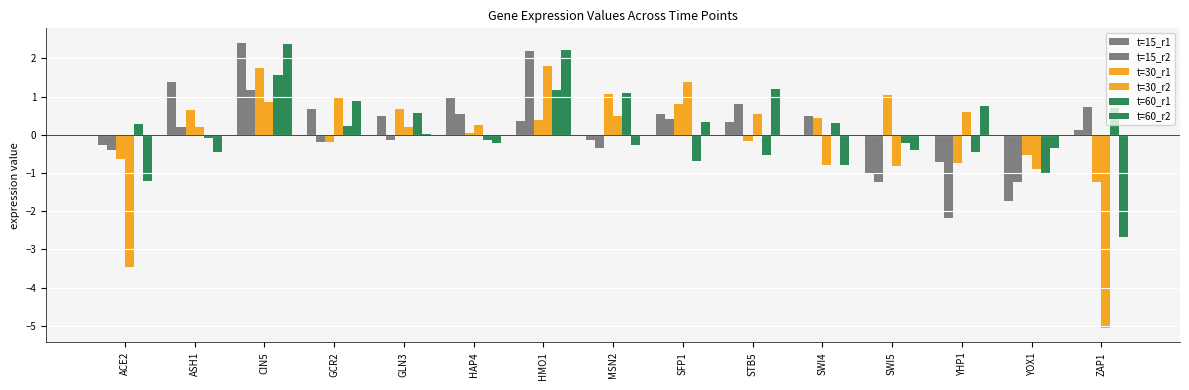

List the labels in order of t=60_r1 value, smallest first.

YOX1, SFP1, STB5, YHP1, SWI5, HAP4, ASH1, GCR2, ACE2, SWI4, GLN3, ZAP1, MSN2, HMO1, CIN5